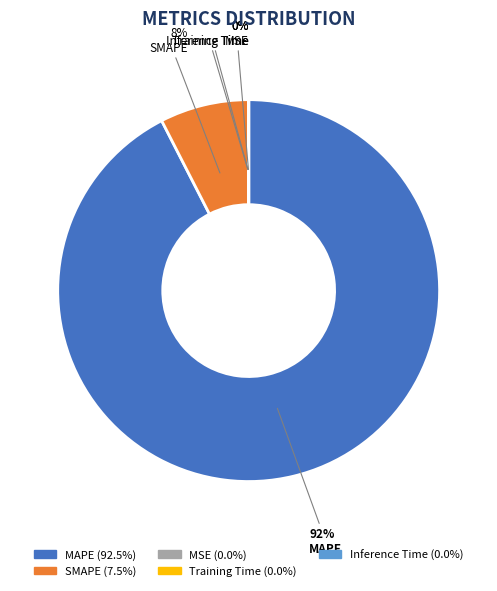

Does any single category account for the majority?

Yes